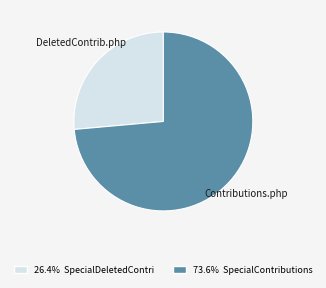

Does any single category account for the majority?

Yes